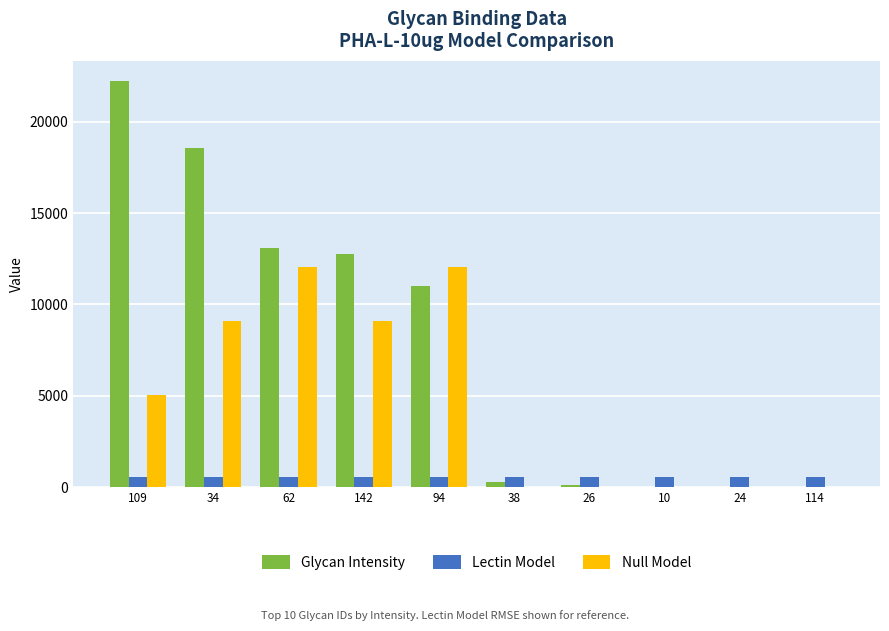

What is the greatest value displayed?

22219.5